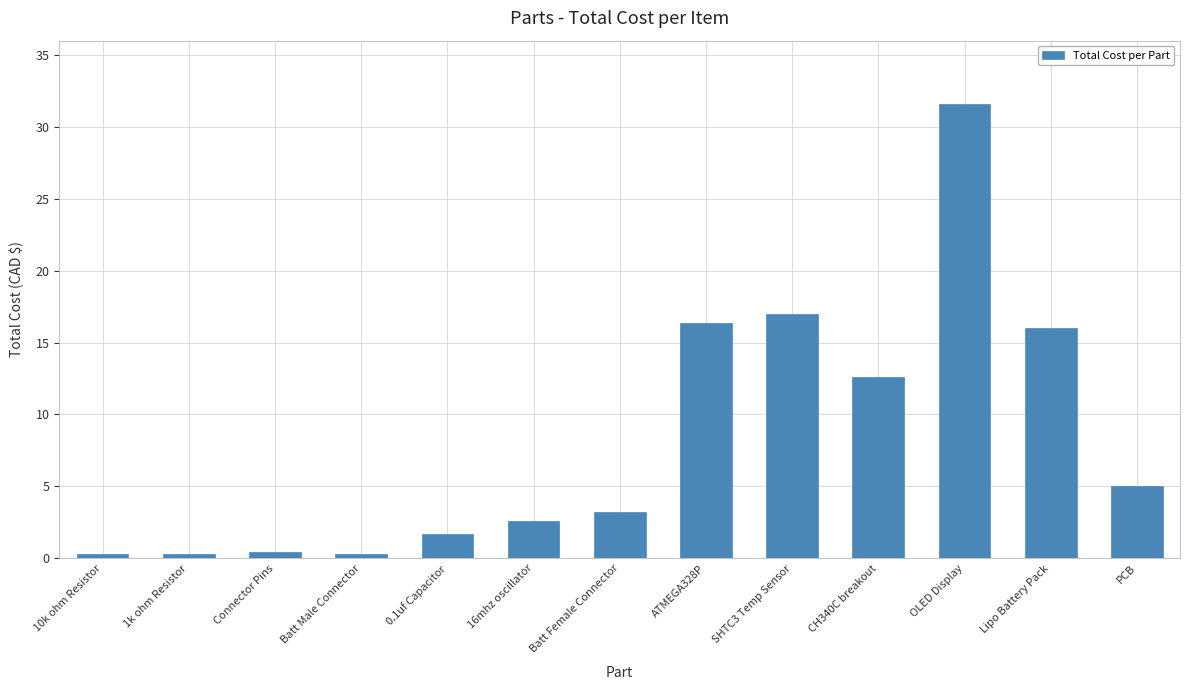

Which category has the highest value across all series?

OLED Display